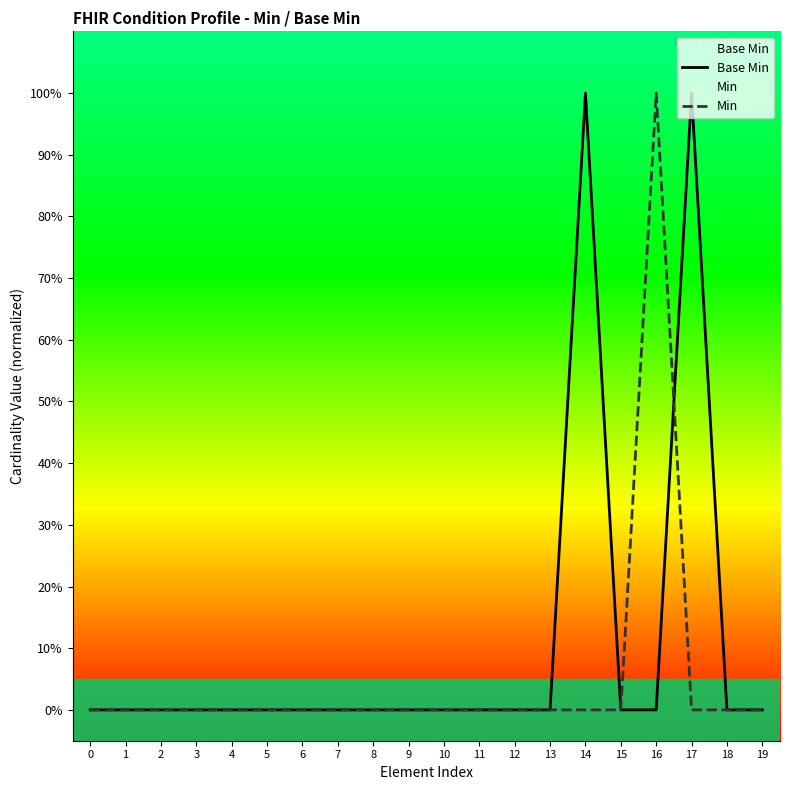

In Min, how many points are higher than both neighbors (excluding endpoints)?

1